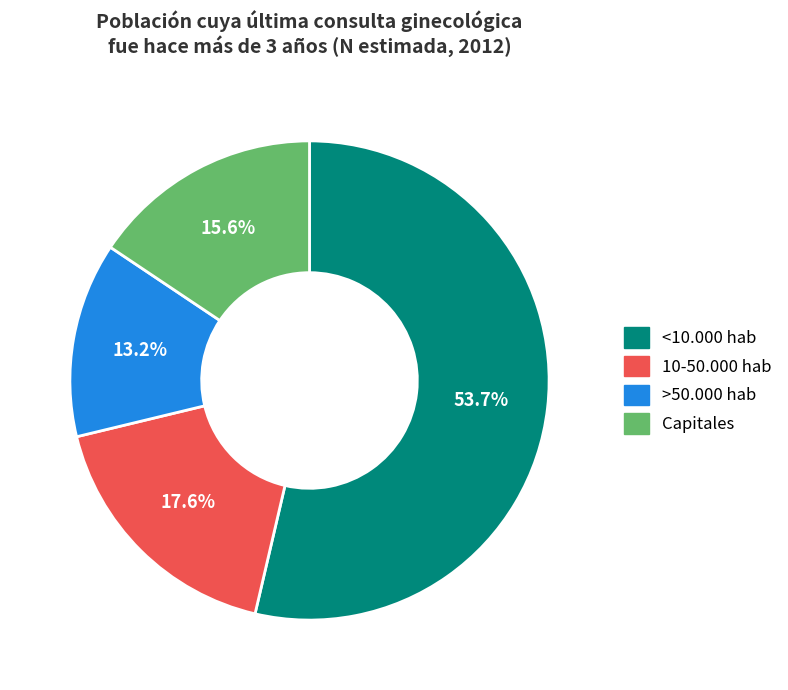

What is the majority slice?

<10.000 hab